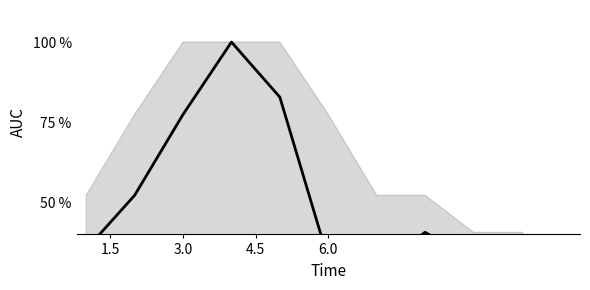

What is the difference between the second highest and minimum values?

67.0